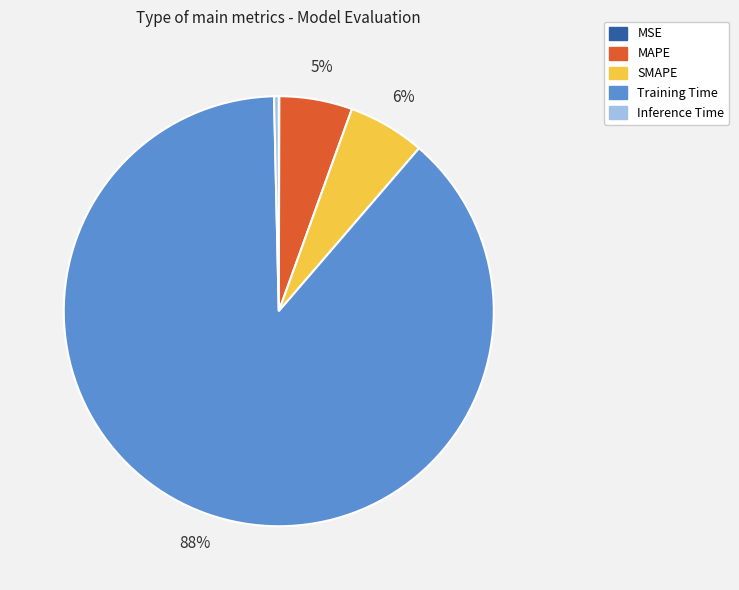

Combined, do MAPE and Inference Time account for over 50%?

No